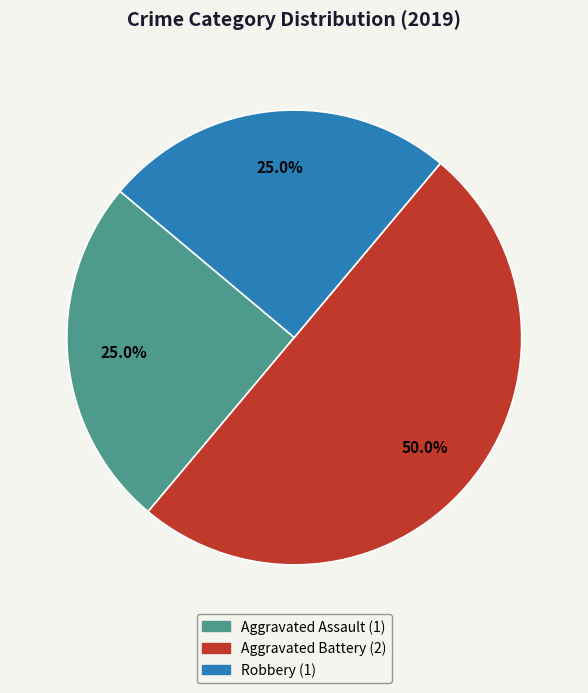

Is there any slice that represents more than half of the pie?

No